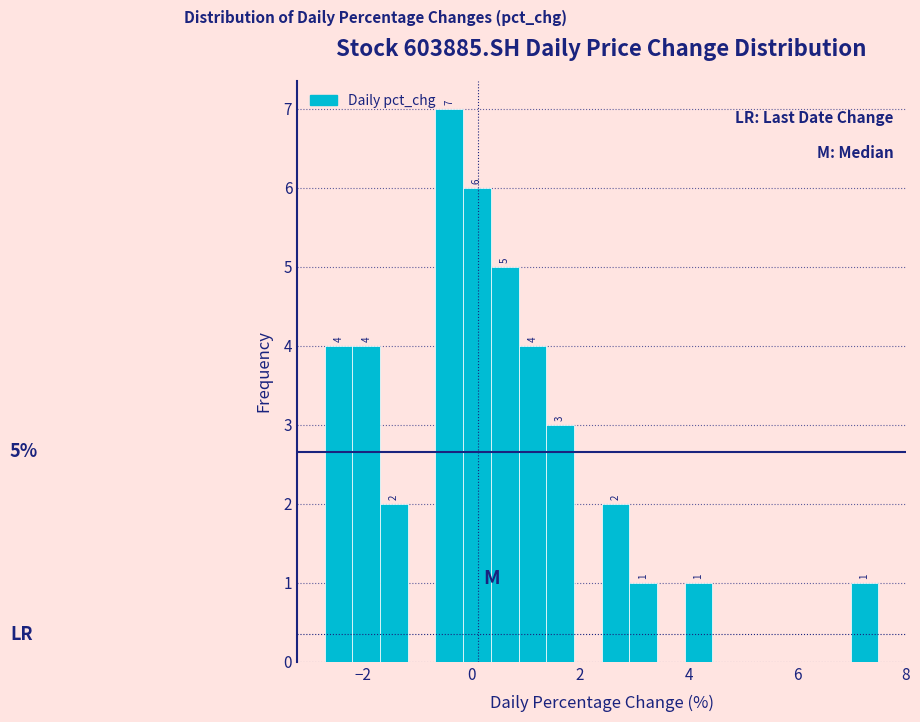

Read against the x-axis, roughly where is the centre of the tallest bar?

-0.4